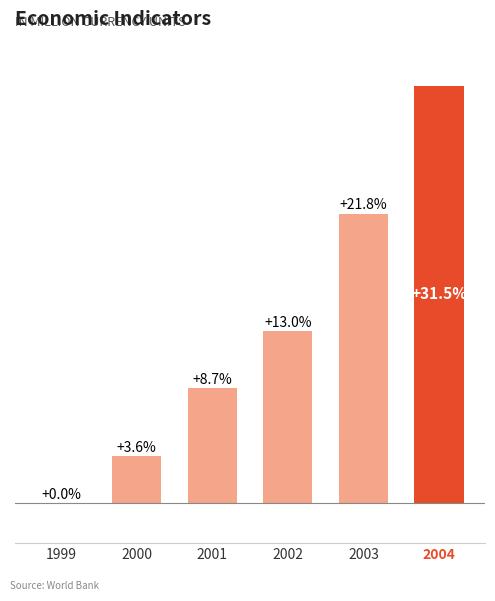

Are the bars horizontal?

No